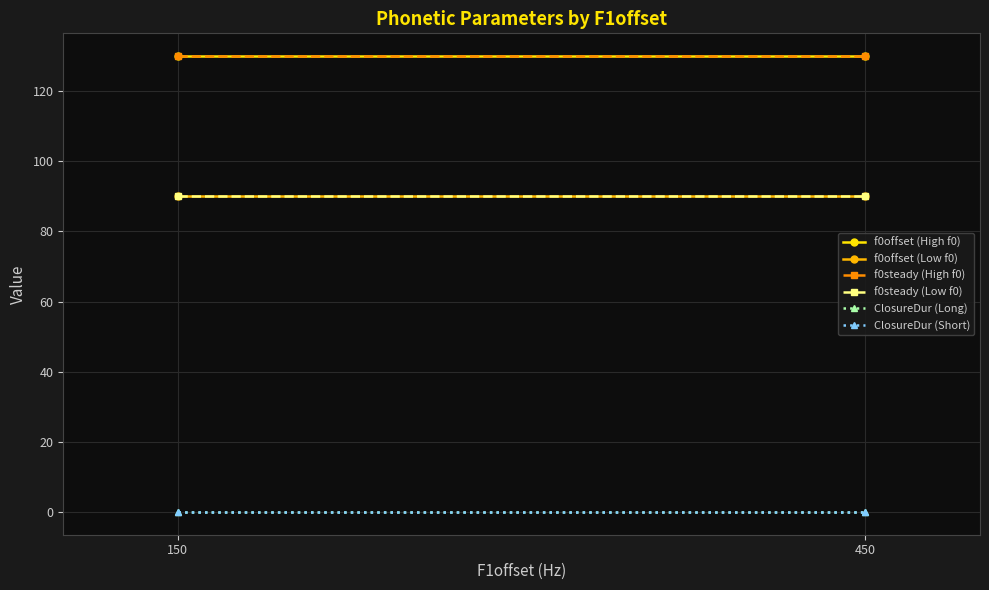

What is the sum of the f0steady (High f0) values at 450 and 150?

260.0